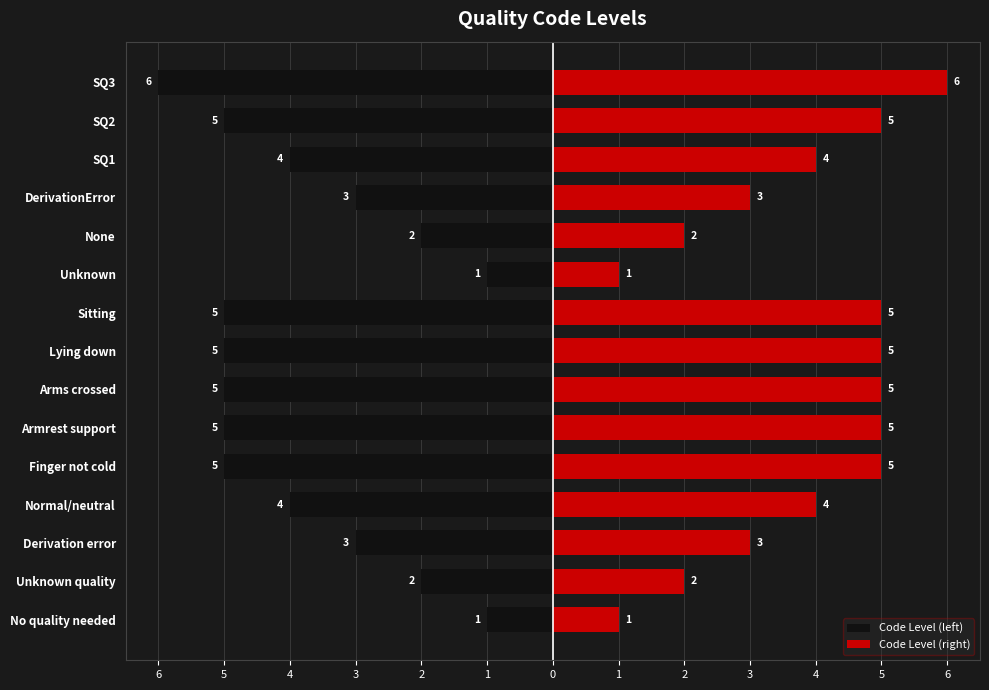

How many data points in Code Level (right) are less than 4?

6